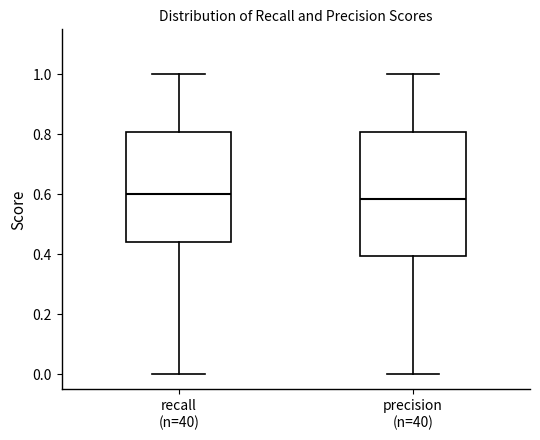

Reading left to right, transcribe this box plot: for each box, give where its median line is, the range the box spans, and where its two whiskers end, as read against the y-axis. The values are not printed on the chart, so give them approximately, as read against the axis.

recall (n=40): median 0.60, box 0.44 to 0.80, whiskers 0.00 to 1.00
precision (n=40): median 0.58, box 0.40 to 0.80, whiskers 0.00 to 1.00